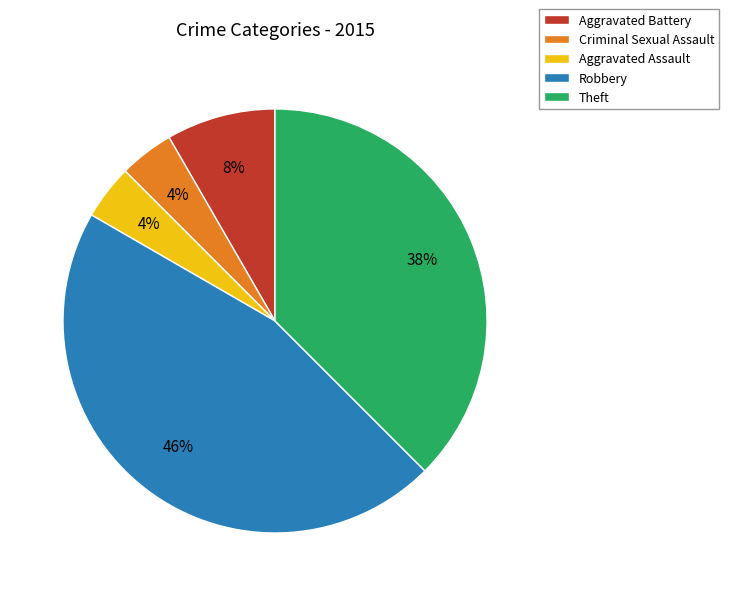

To the nearest percent, what portion does Aggravated Battery represent?

8%